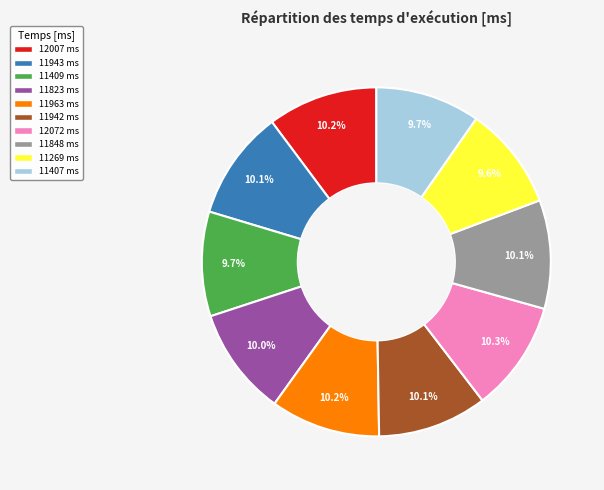

Combined, what portion of the pie is 11407 and 12007?

19.9%